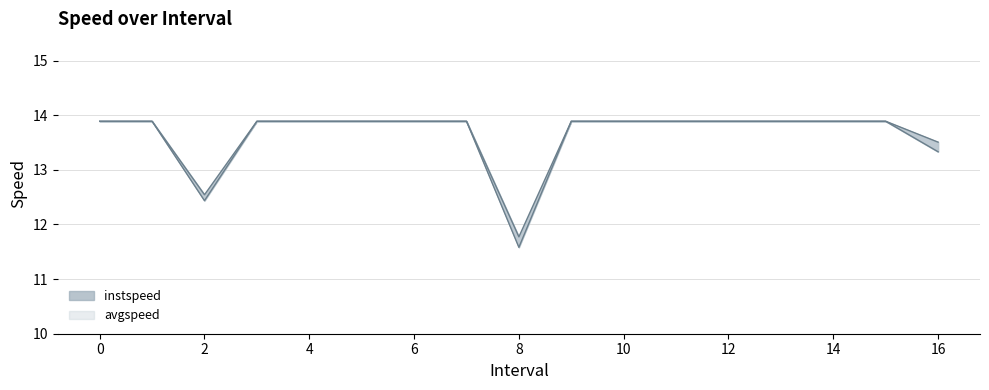

What is the average value of the instspeed series?

13.7